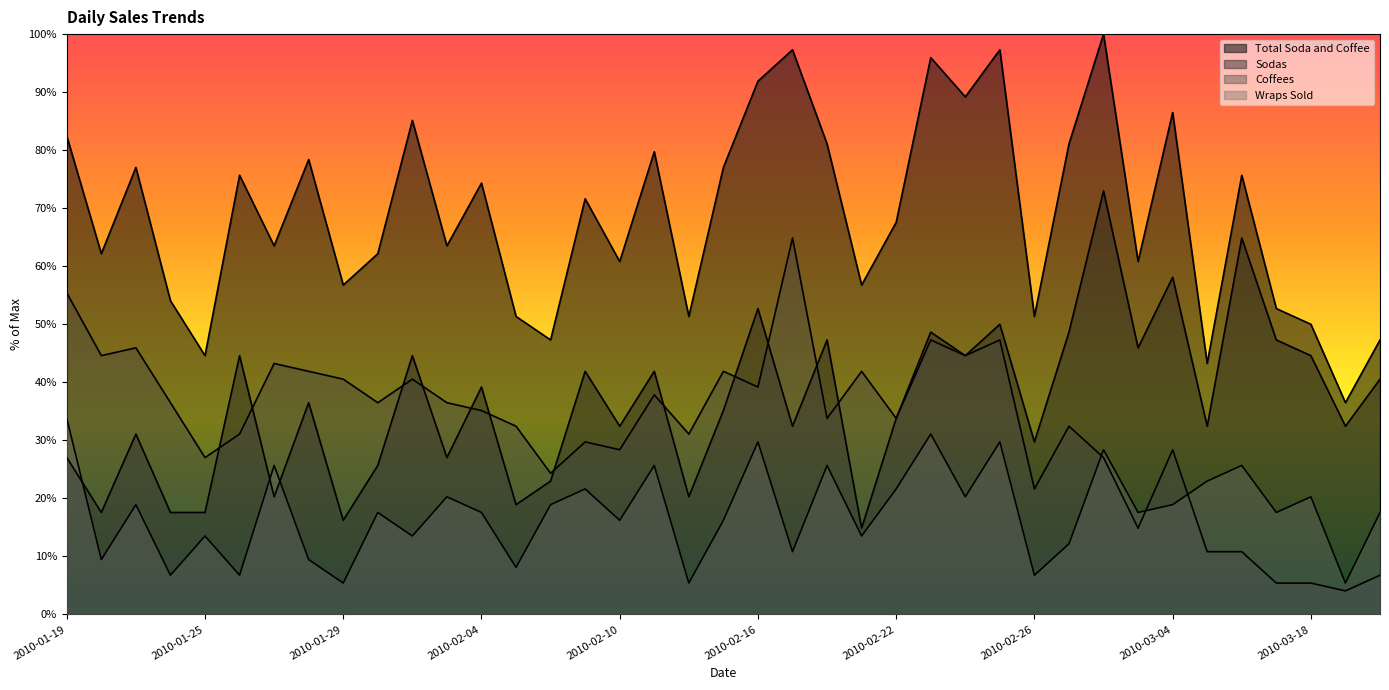

At which category is the sum across all series the highest?

2010-03-02